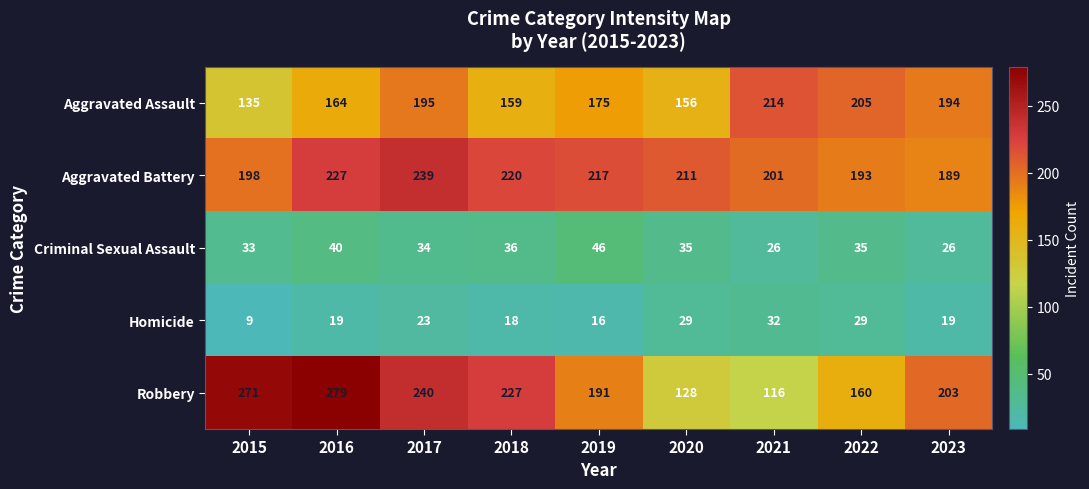

The value of Aggravated Assault at 2016 is 164. True or false?

True